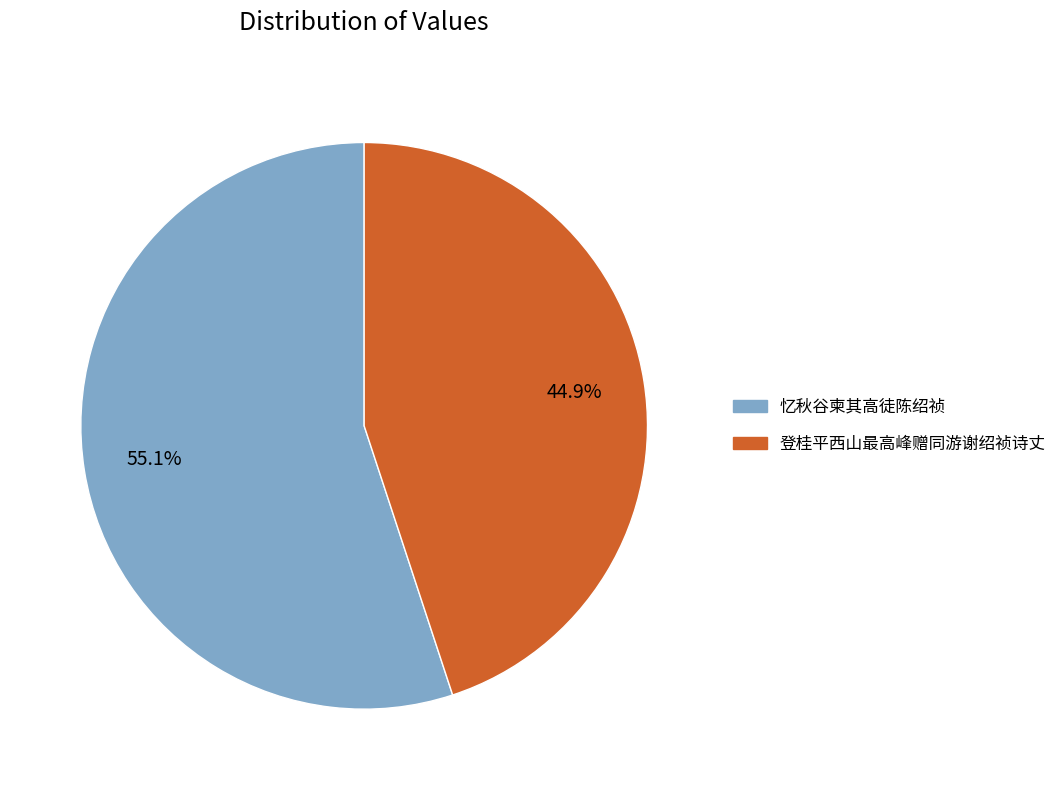

Combined, do 登桂平西山最高峰赠同游谢绍祯诗丈 and 忆秋谷柬其高徒陈绍祯 account for over 50%?

Yes